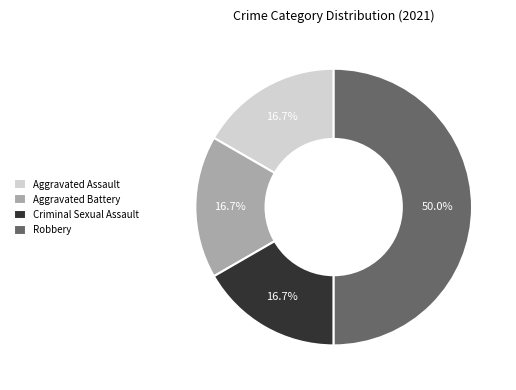

To the nearest percent, what portion does Criminal Sexual Assault represent?

17%